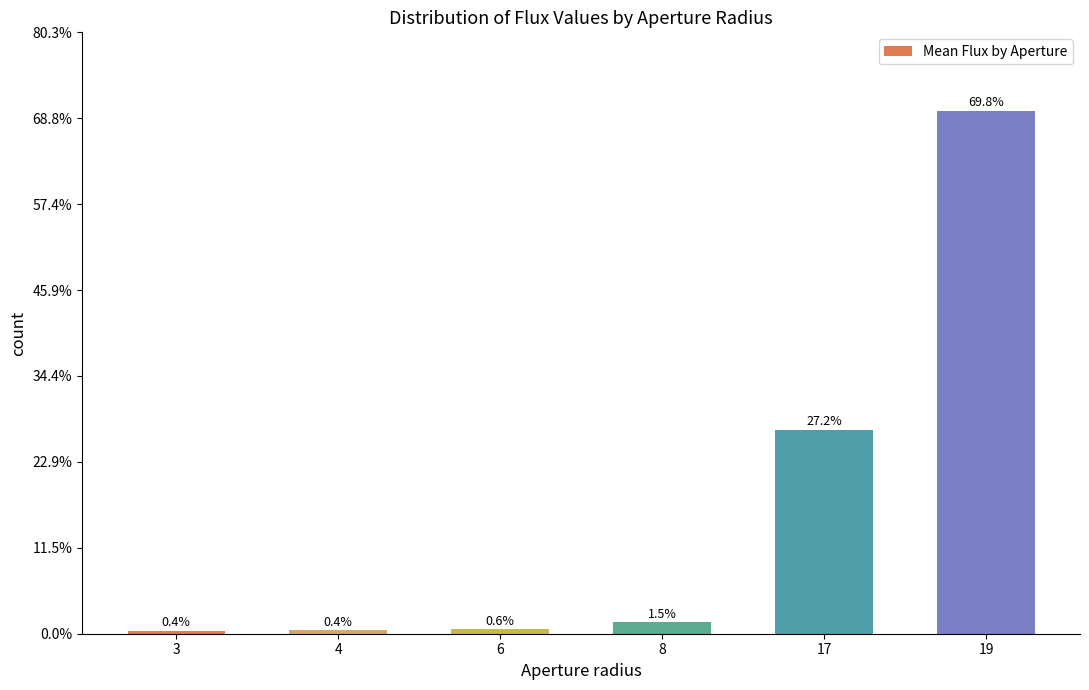

Between 17 and 6, which is larger?

17